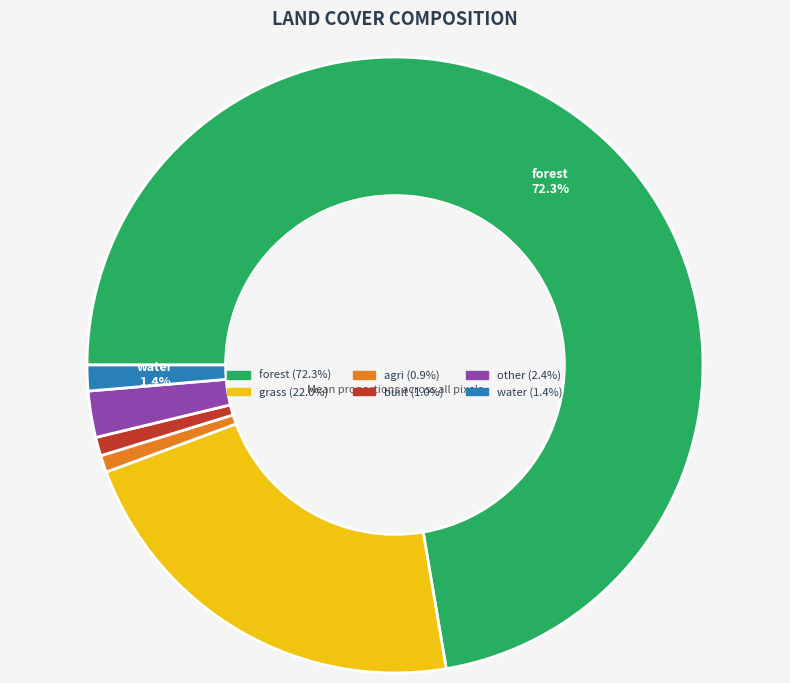

Which slice is the largest?

forest